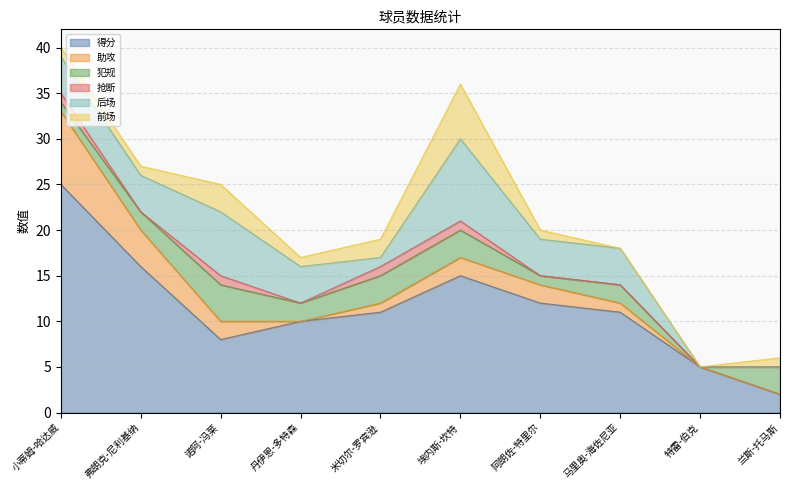

What is the sum of the 助攻 values at 阿朗佐-特里尔 and 特雷-伯克?

2